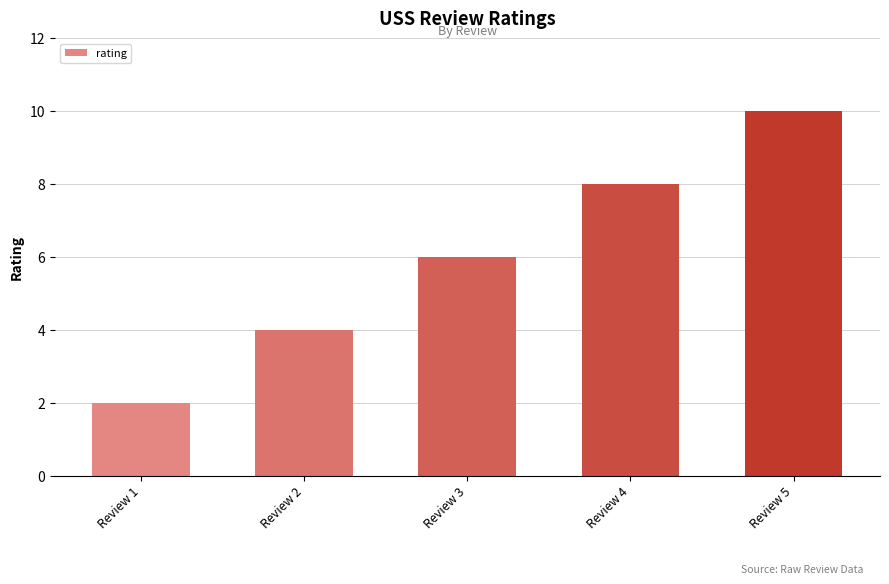

What is the change in value from Review 4 to Review 5?

+2